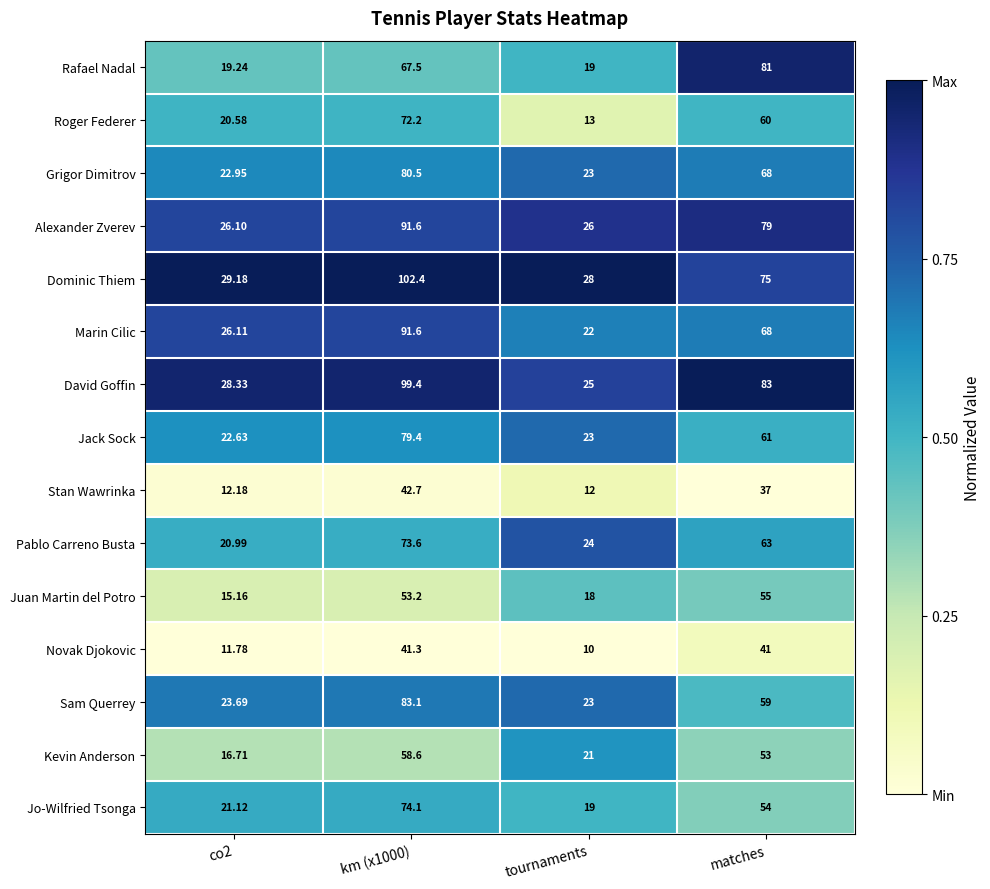

At which label is Jack Sock closest to 51?

matches